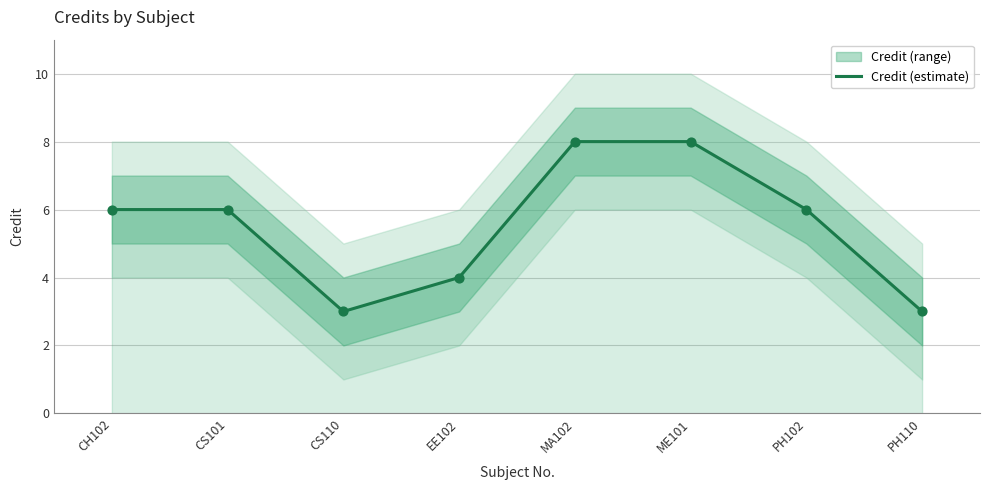

Between CH102 and EE102, which is larger?

CH102